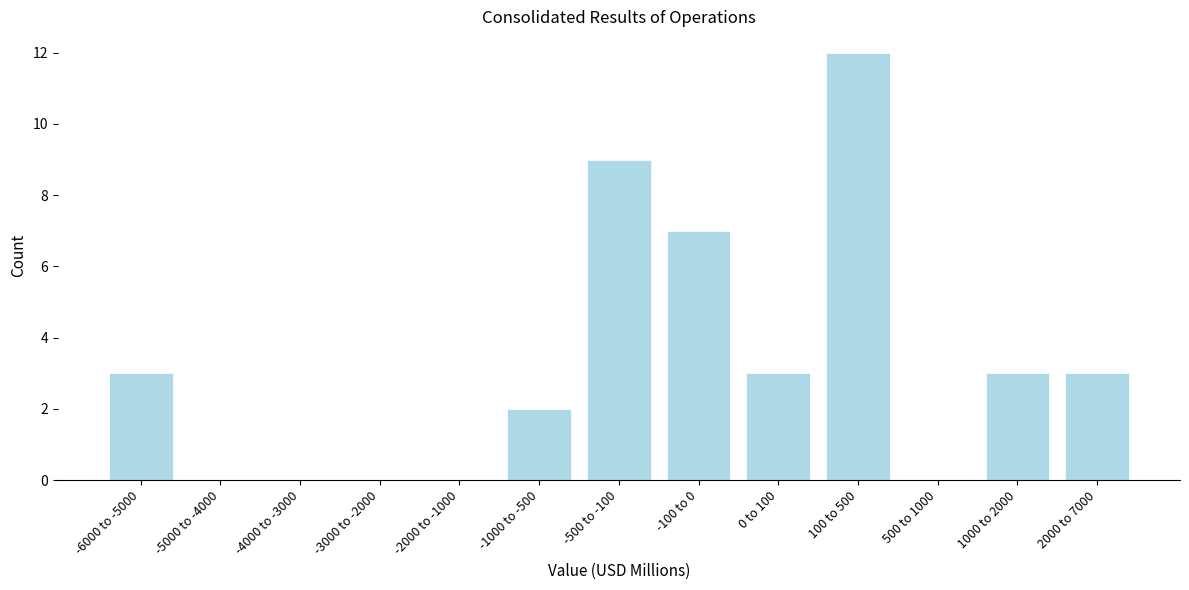

Reading right to left, transcribe all the data shown in this chart.

2000 to 7000=3	1000 to 2000=3	500 to 1000=0	100 to 500=12	0 to 100=3	-100 to 0=7	-500 to -100=9	-1000 to -500=2	-2000 to -1000=0	-3000 to -2000=0	-4000 to -3000=0	-5000 to -4000=0	-6000 to -5000=3